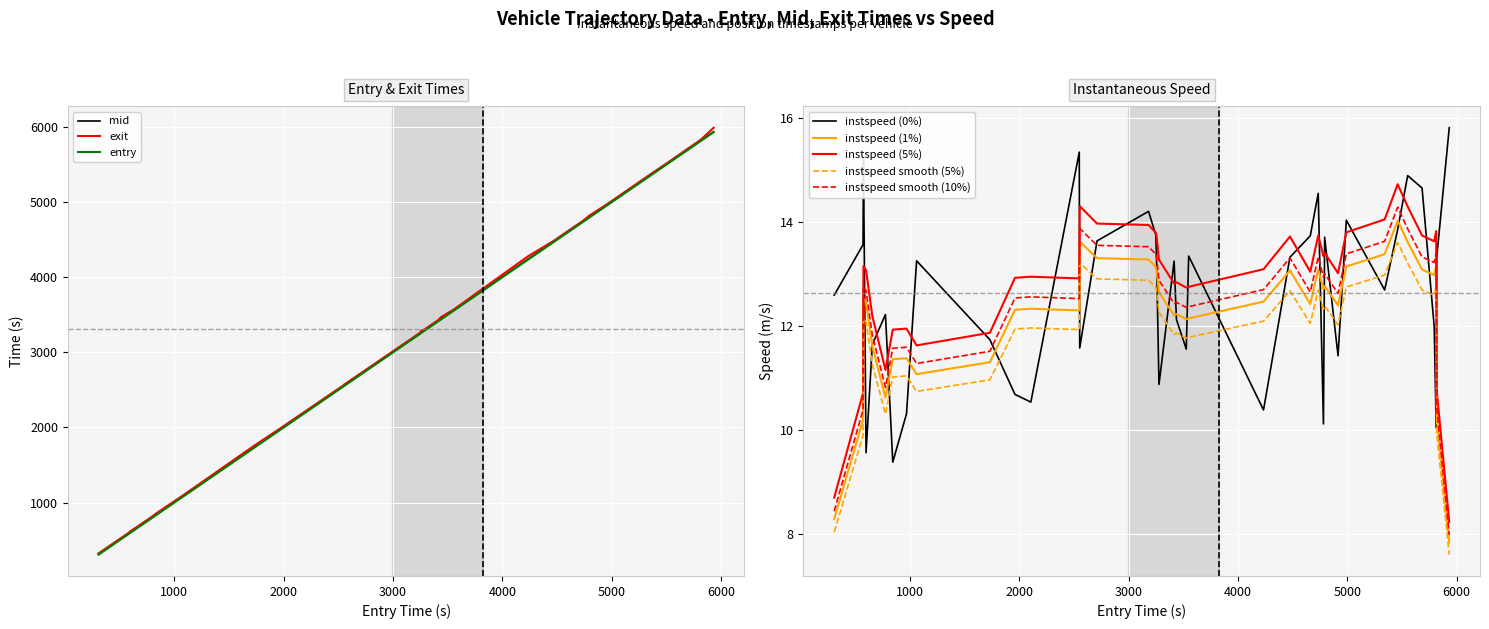

What is the difference between the maximum and second lowest values in the entry series?

5360.6